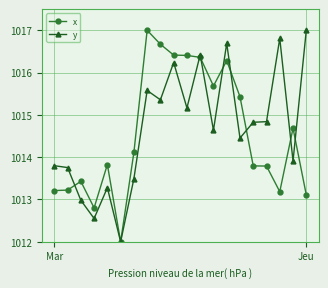

How many data points in y are less than 1014?

8